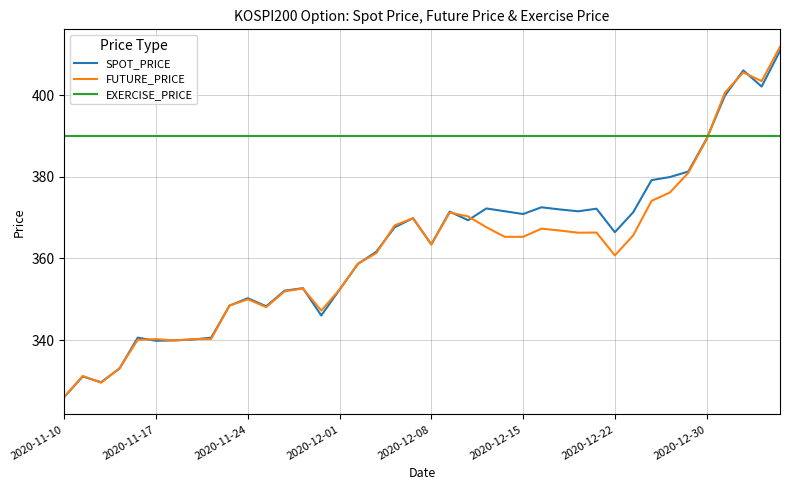

Which series has the largest total across all categories?

EXERCISE_PRICE